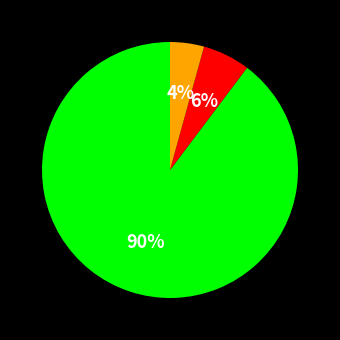

Is there any slice that represents more than half of the pie?

Yes